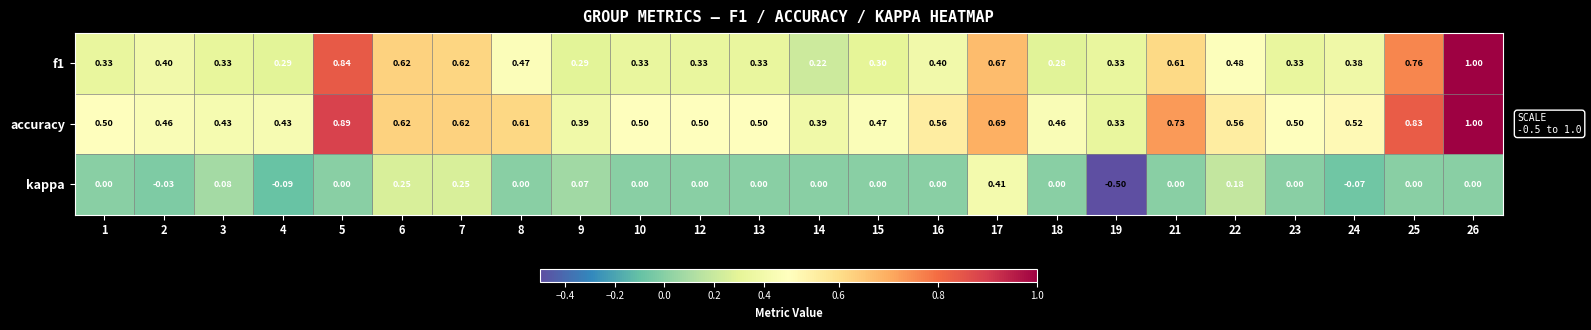

At which category does the chart reach its peak across all series?

26